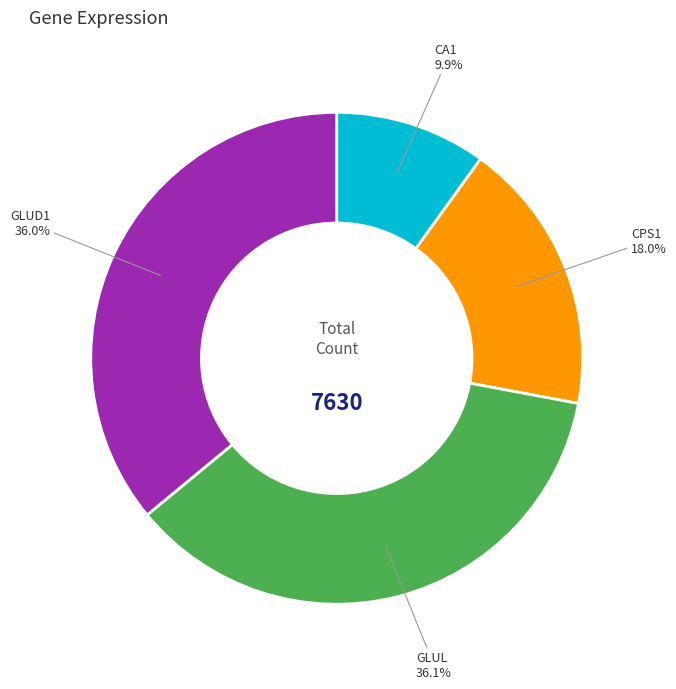

Does any single category account for the majority?

No